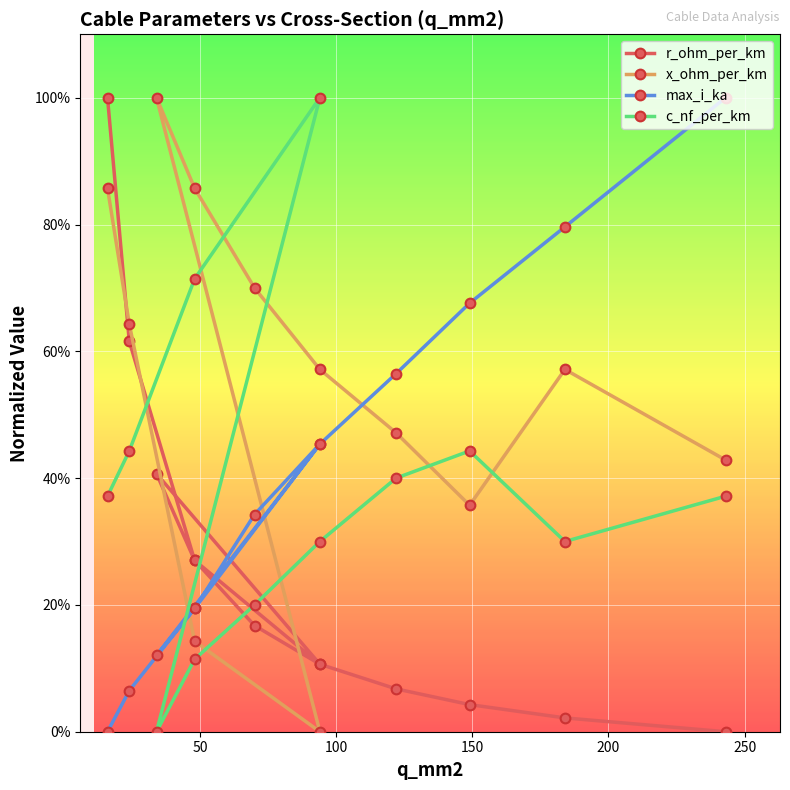

How many intersections are there between max_i_ka and c_nf_per_km?

1